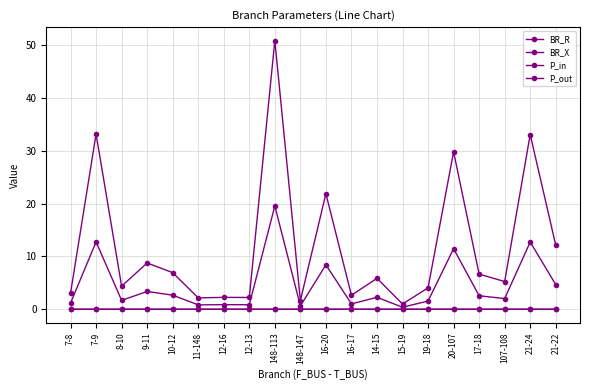

How many categories are shown in the chart?

20